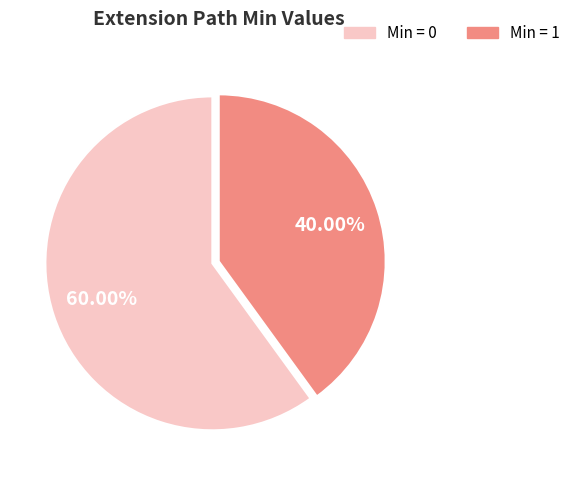

Does any single category account for the majority?

Yes